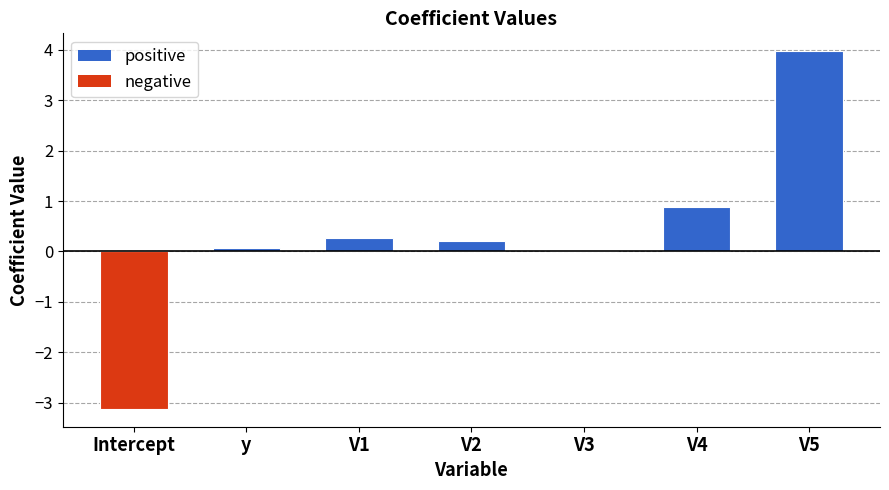

What value does the data have at V5?

4.0